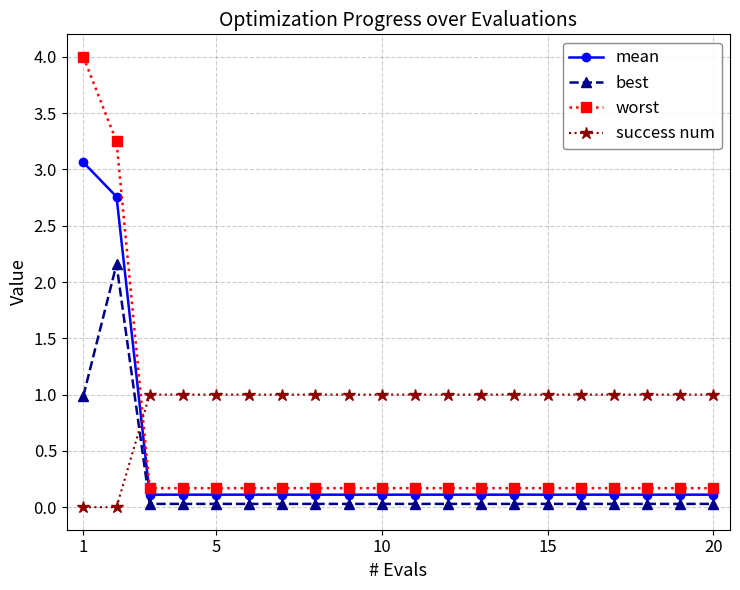

How many lines are shown in the chart?

4